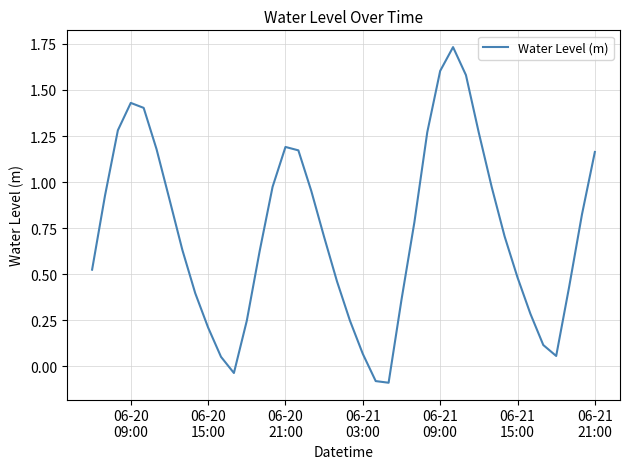

What is the difference between the maximum and minimum values?

1.8